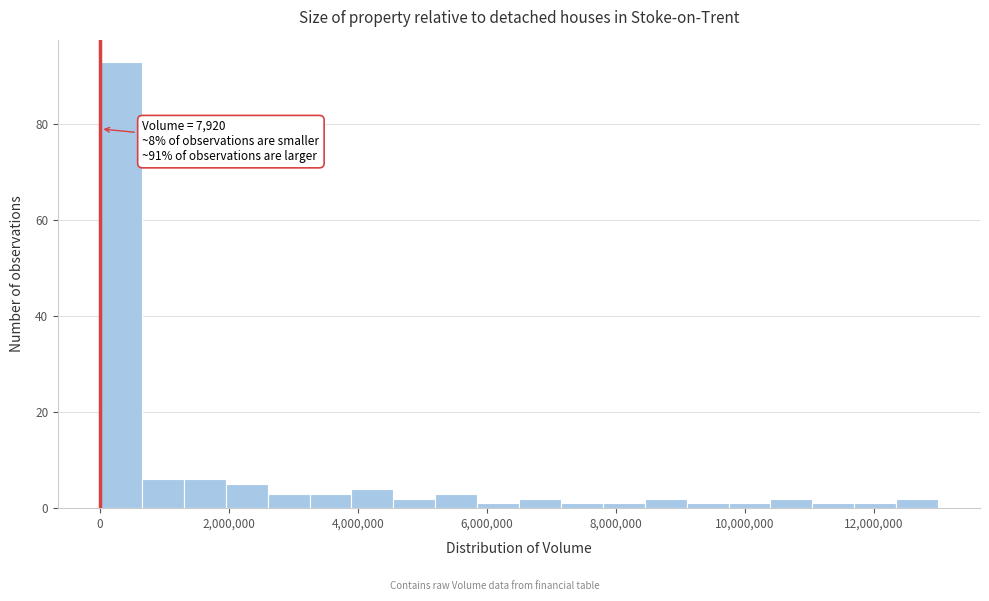

Around what value on the x-axis is the tallest bar? Give the approximate position of its centre, as read against the axis.

400000